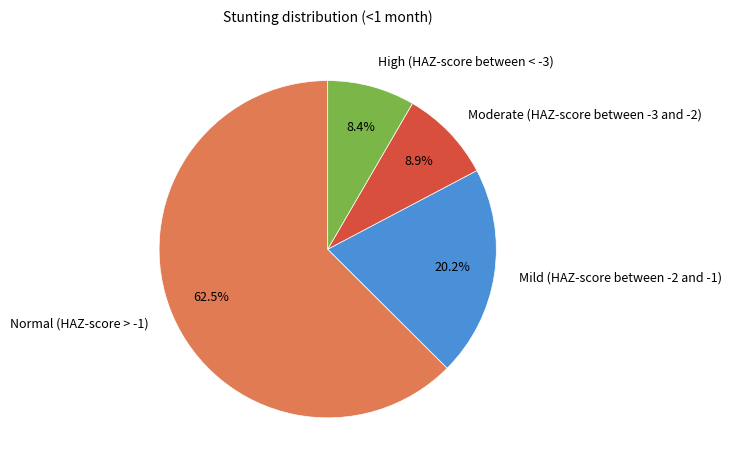

To the nearest percent, what is the average slice percentage?

25%